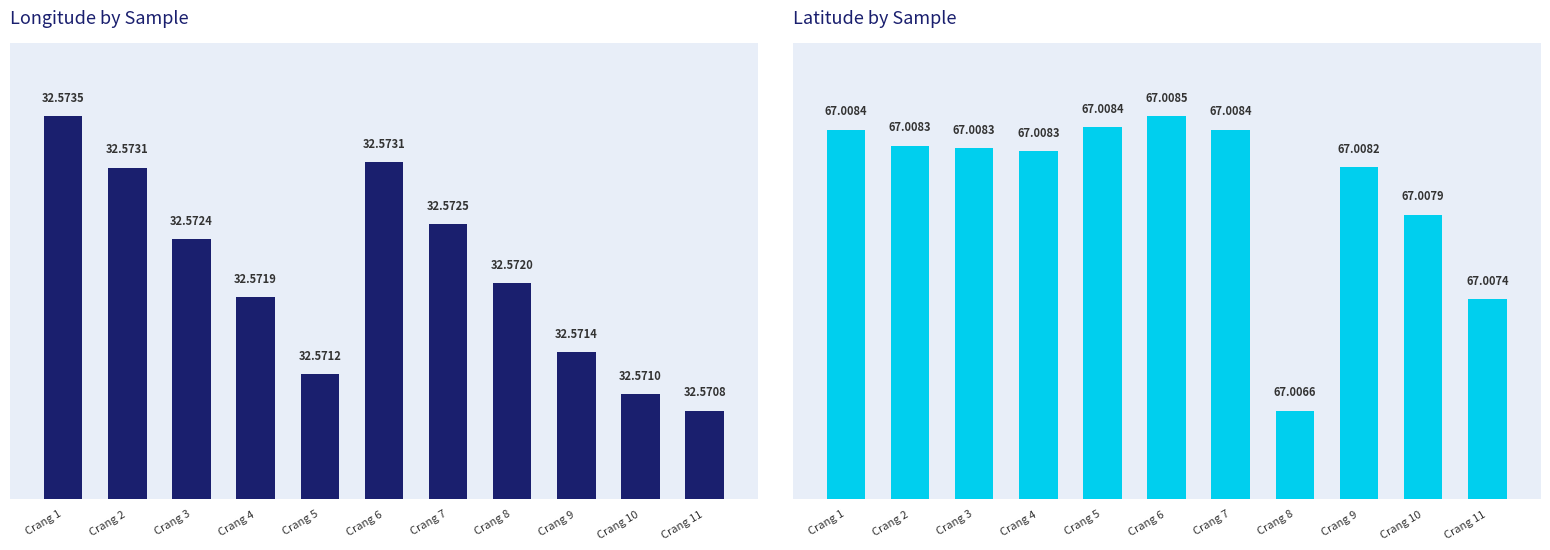

Which category has the highest value in the Lat series?

Crang 6